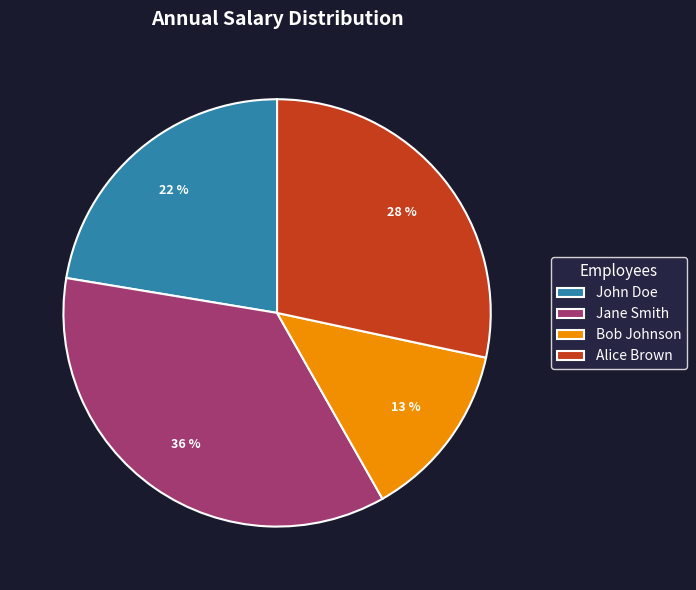

Does John Doe represent more than half of the total?

No